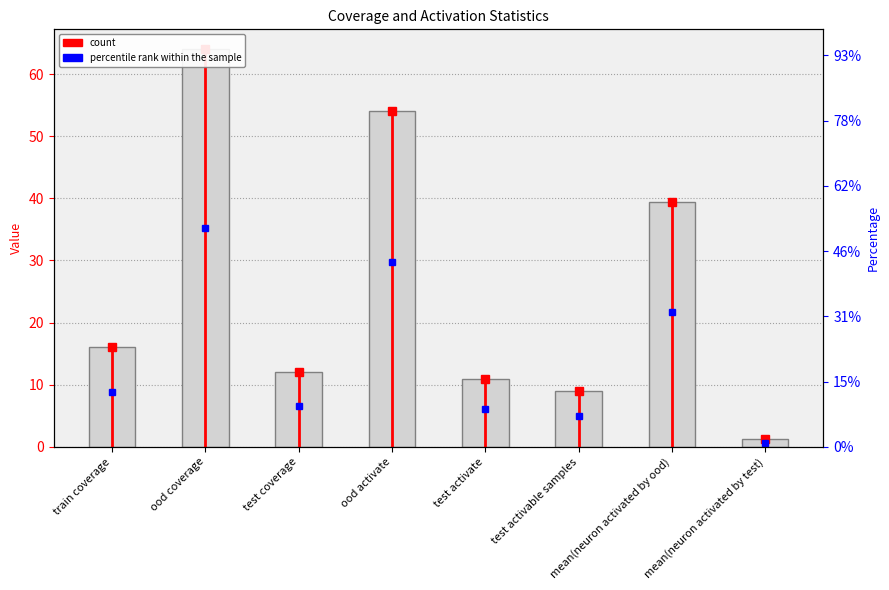

What is the change in value from test coverage to test activate?

-1.0